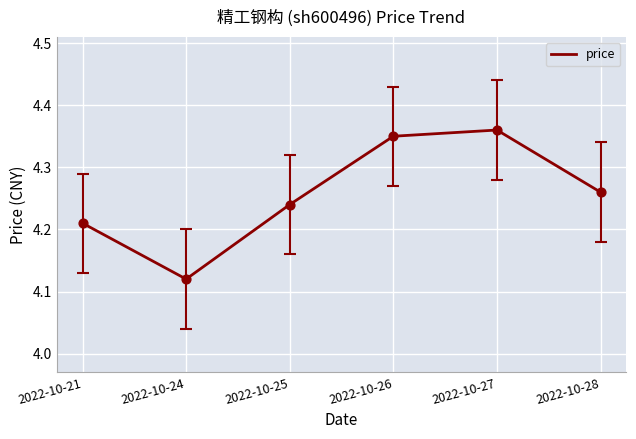

Between 2022-10-21 and 2022-10-26, which is larger?

2022-10-26